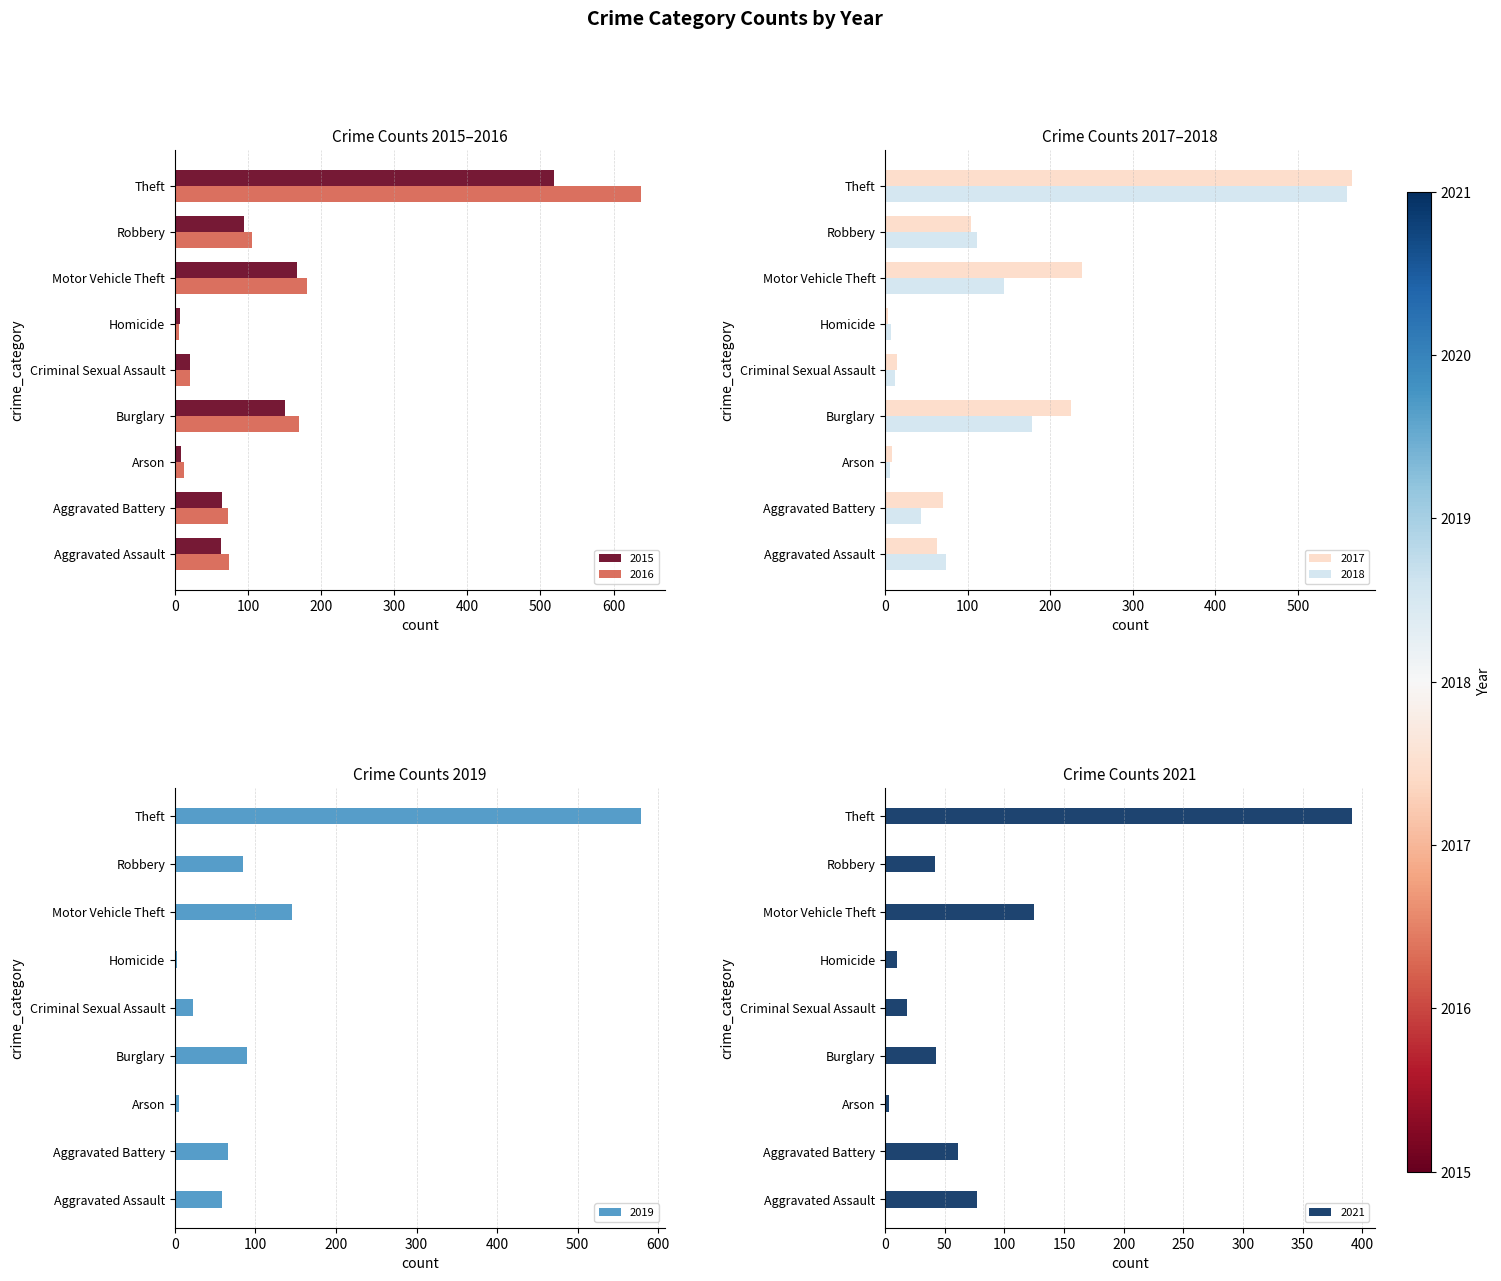

Rank the categories by 2017 value from lowest to highest.

Homicide, Arson, Criminal Sexual Assault, Aggravated Assault, Aggravated Battery, Robbery, Burglary, Motor Vehicle Theft, Theft